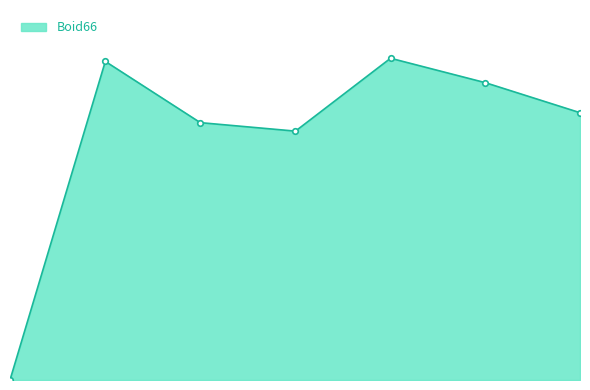

Where does the data first go above 4?

2.011099